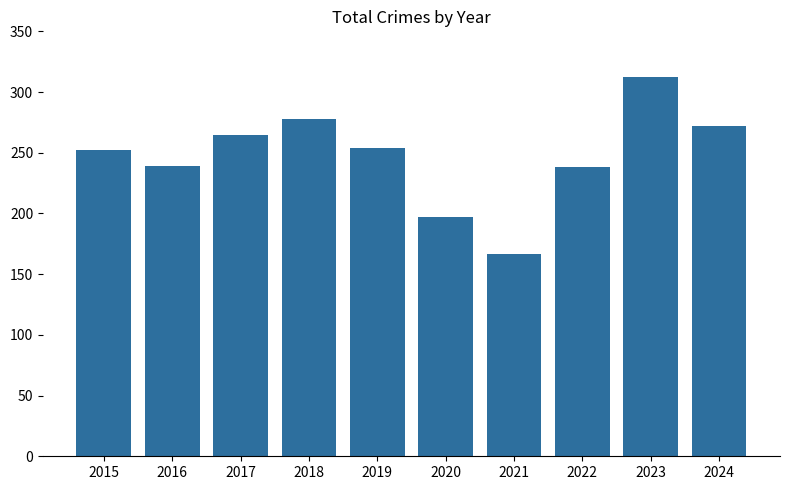

How many data points does each series have?

10